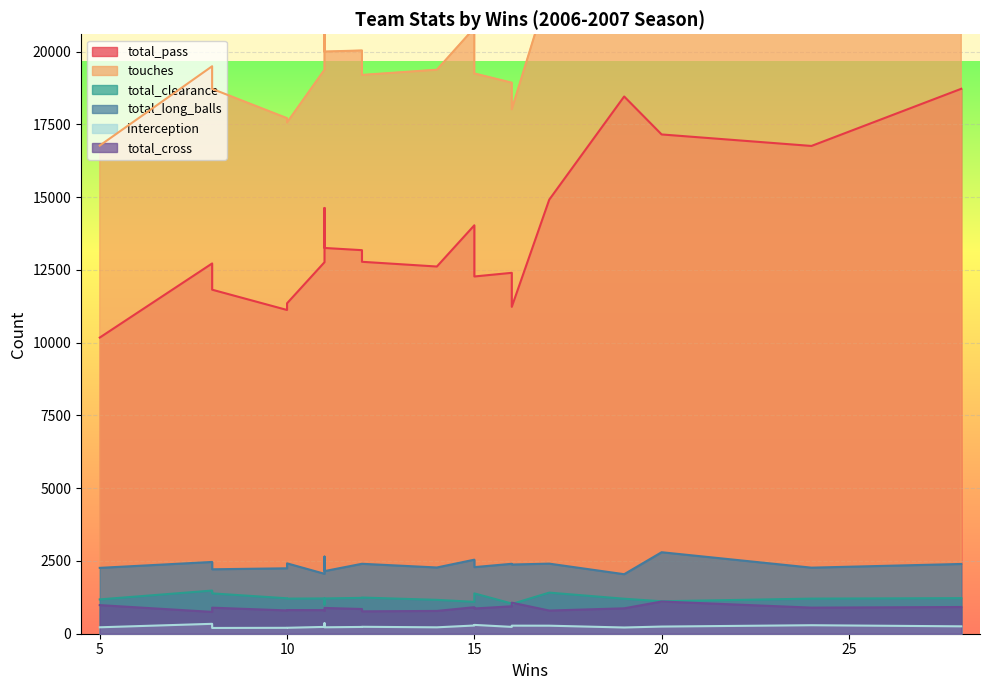

True or false: total_clearance and total_long_balls intersect in this chart.

False